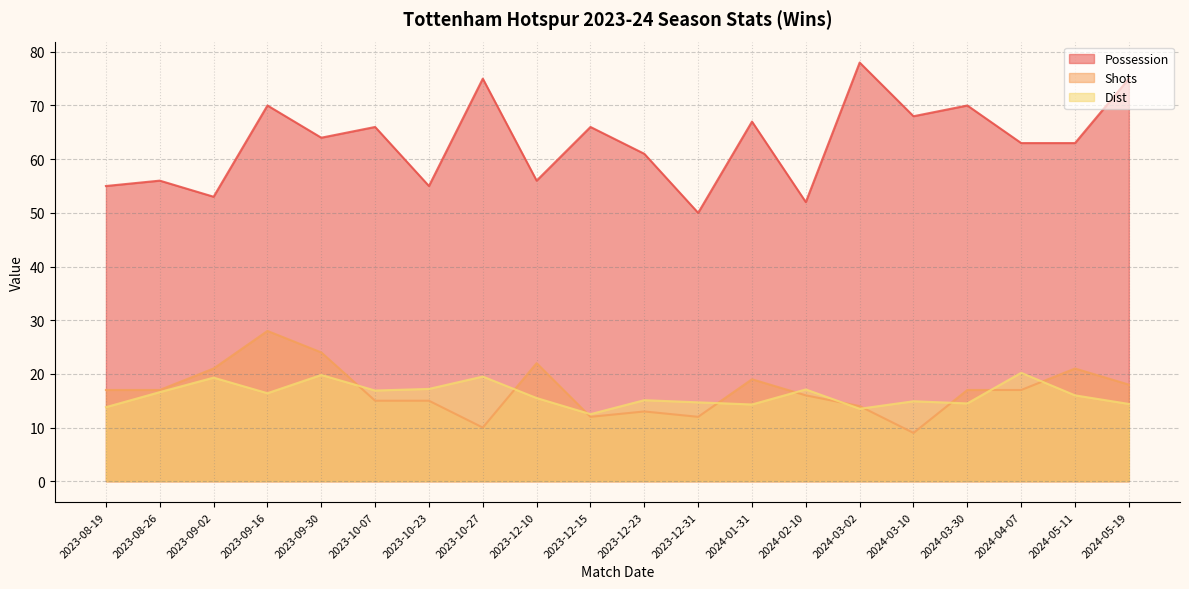

What is the approximate value of Shots at 2024-03-30?

17.0